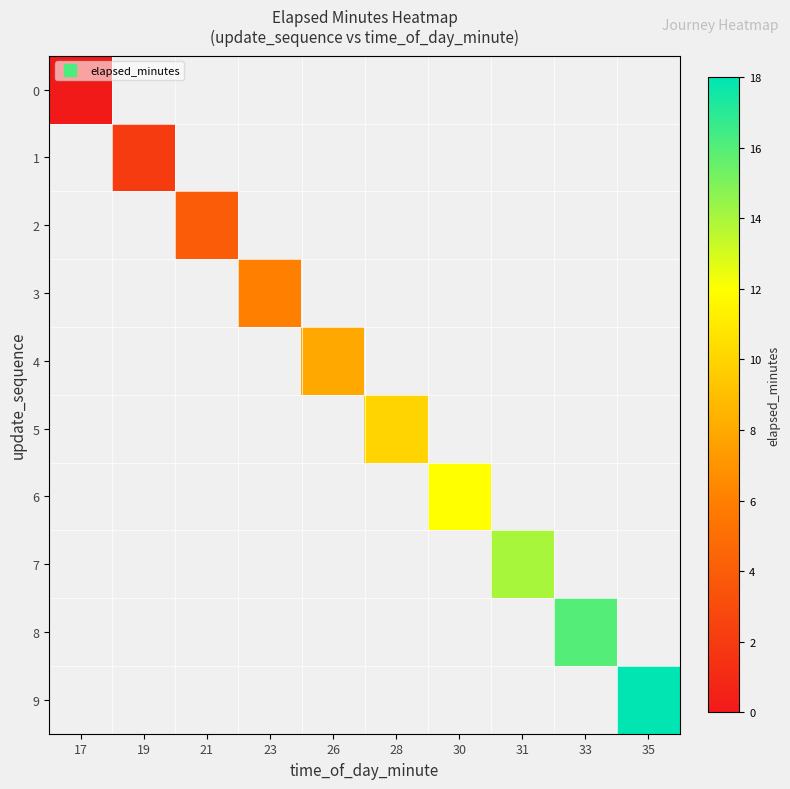

What is the maximum value shown in the chart?

18.0